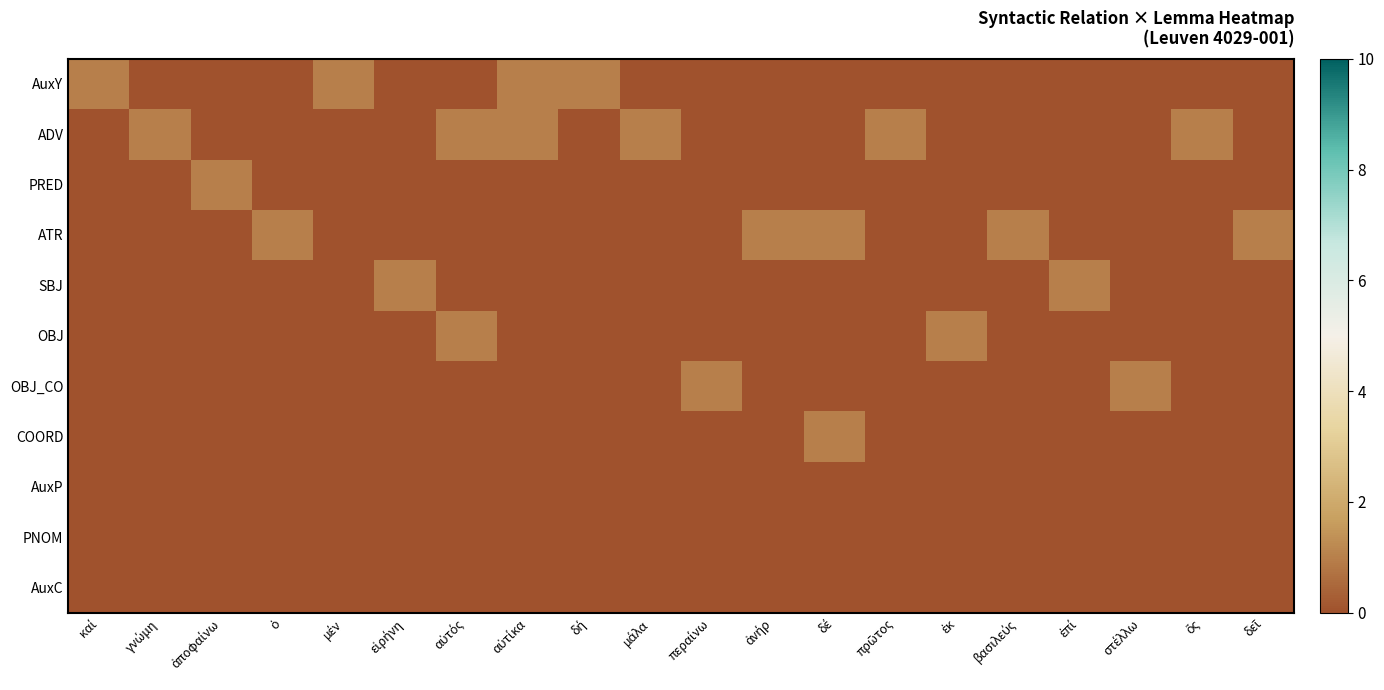

Reading right to left, extract all data points from this chart.

AuxY: δεῖ=0	ὅς=0	στέλλω=0	ἐπί=0	βασιλεύς=0	ἐκ=0	πρῶτος=0	δέ=0	ἀνήρ=0	περαίνω=0	μάλα=0	δή=1	αὐτίκα=1	αὐτός=0	εἰρήνη=0	μέν=1	ὁ=0	ἀποφαίνω=0	γνώμη=0	καί=1
ADV: δεῖ=0	ὅς=1	στέλλω=0	ἐπί=0	βασιλεύς=0	ἐκ=0	πρῶτος=1	δέ=0	ἀνήρ=0	περαίνω=0	μάλα=1	δή=0	αὐτίκα=1	αὐτός=1	εἰρήνη=0	μέν=0	ὁ=0	ἀποφαίνω=0	γνώμη=1	καί=0
PRED: δεῖ=0	ὅς=0	στέλλω=0	ἐπί=0	βασιλεύς=0	ἐκ=0	πρῶτος=0	δέ=0	ἀνήρ=0	περαίνω=0	μάλα=0	δή=0	αὐτίκα=0	αὐτός=0	εἰρήνη=0	μέν=0	ὁ=0	ἀποφαίνω=1	γνώμη=0	καί=0
ATR: δεῖ=1	ὅς=0	στέλλω=0	ἐπί=0	βασιλεύς=1	ἐκ=0	πρῶτος=0	δέ=1	ἀνήρ=1	περαίνω=0	μάλα=0	δή=0	αὐτίκα=0	αὐτός=0	εἰρήνη=0	μέν=0	ὁ=1	ἀποφαίνω=0	γνώμη=0	καί=0
SBJ: δεῖ=0	ὅς=0	στέλλω=0	ἐπί=1	βασιλεύς=0	ἐκ=0	πρῶτος=0	δέ=0	ἀνήρ=0	περαίνω=0	μάλα=0	δή=0	αὐτίκα=0	αὐτός=0	εἰρήνη=1	μέν=0	ὁ=0	ἀποφαίνω=0	γνώμη=0	καί=0
OBJ: δεῖ=0	ὅς=0	στέλλω=0	ἐπί=0	βασιλεύς=0	ἐκ=1	πρῶτος=0	δέ=0	ἀνήρ=0	περαίνω=0	μάλα=0	δή=0	αὐτίκα=0	αὐτός=1	εἰρήνη=0	μέν=0	ὁ=0	ἀποφαίνω=0	γνώμη=0	καί=0
OBJ_CO: δεῖ=0	ὅς=0	στέλλω=1	ἐπί=0	βασιλεύς=0	ἐκ=0	πρῶτος=0	δέ=0	ἀνήρ=0	περαίνω=1	μάλα=0	δή=0	αὐτίκα=0	αὐτός=0	εἰρήνη=0	μέν=0	ὁ=0	ἀποφαίνω=0	γνώμη=0	καί=0
COORD: δεῖ=0	ὅς=0	στέλλω=0	ἐπί=0	βασιλεύς=0	ἐκ=0	πρῶτος=0	δέ=1	ἀνήρ=0	περαίνω=0	μάλα=0	δή=0	αὐτίκα=0	αὐτός=0	εἰρήνη=0	μέν=0	ὁ=0	ἀποφαίνω=0	γνώμη=0	καί=0
AuxP: δεῖ=0	ὅς=0	στέλλω=0	ἐπί=0	βασιλεύς=0	ἐκ=0	πρῶτος=0	δέ=0	ἀνήρ=0	περαίνω=0	μάλα=0	δή=0	αὐτίκα=0	αὐτός=0	εἰρήνη=0	μέν=0	ὁ=0	ἀποφαίνω=0	γνώμη=0	καί=0
PNOM: δεῖ=0	ὅς=0	στέλλω=0	ἐπί=0	βασιλεύς=0	ἐκ=0	πρῶτος=0	δέ=0	ἀνήρ=0	περαίνω=0	μάλα=0	δή=0	αὐτίκα=0	αὐτός=0	εἰρήνη=0	μέν=0	ὁ=0	ἀποφαίνω=0	γνώμη=0	καί=0
AuxC: δεῖ=0	ὅς=0	στέλλω=0	ἐπί=0	βασιλεύς=0	ἐκ=0	πρῶτος=0	δέ=0	ἀνήρ=0	περαίνω=0	μάλα=0	δή=0	αὐτίκα=0	αὐτός=0	εἰρήνη=0	μέν=0	ὁ=0	ἀποφαίνω=0	γνώμη=0	καί=0